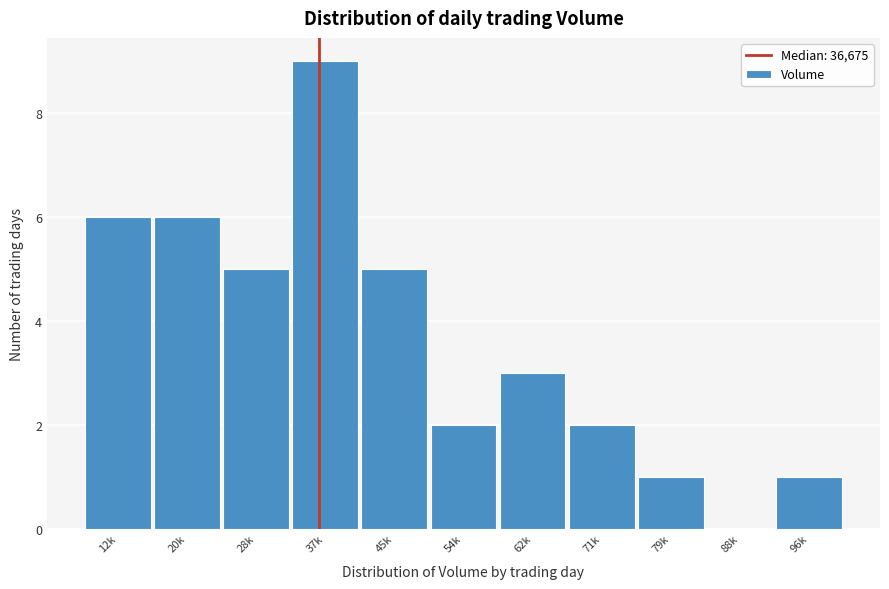

Reading left to right, extract all data points from this chart.

12k=6	20k=6	28k=5	37k=9	45k=5	54k=2	62k=3	71k=2	79k=1	88k=0	96k=1